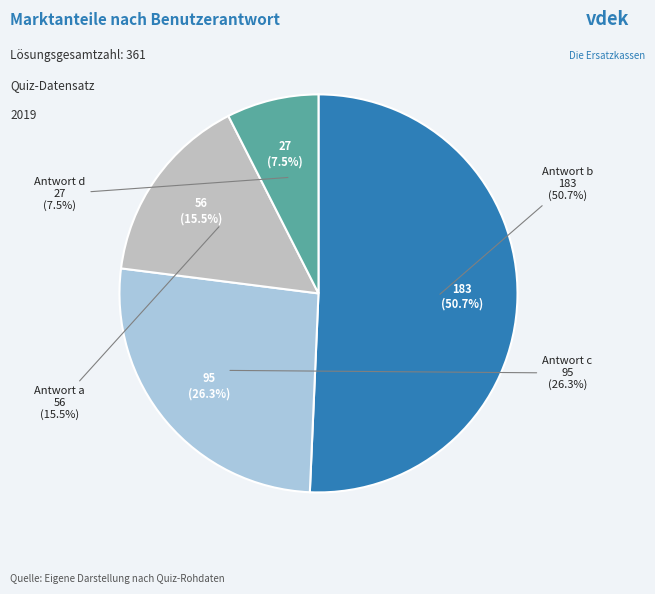

Do c and a together represent more than half of the pie?

No